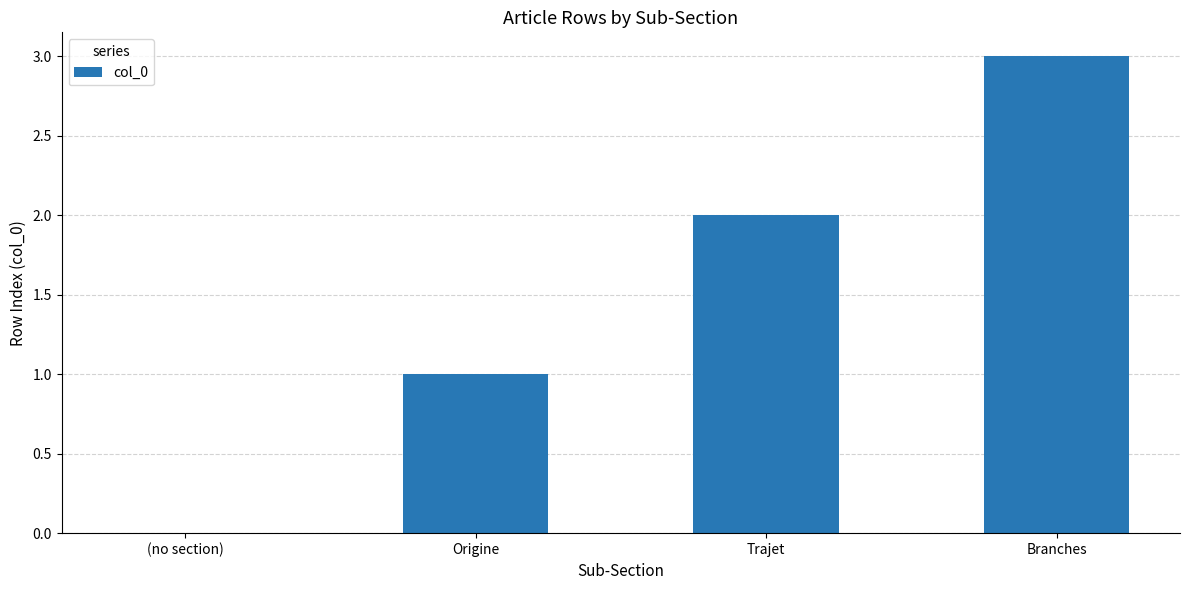

Reading right to left, extract all data points from this chart.

Branches=3	Trajet=2	Origine=1	(no section)=0